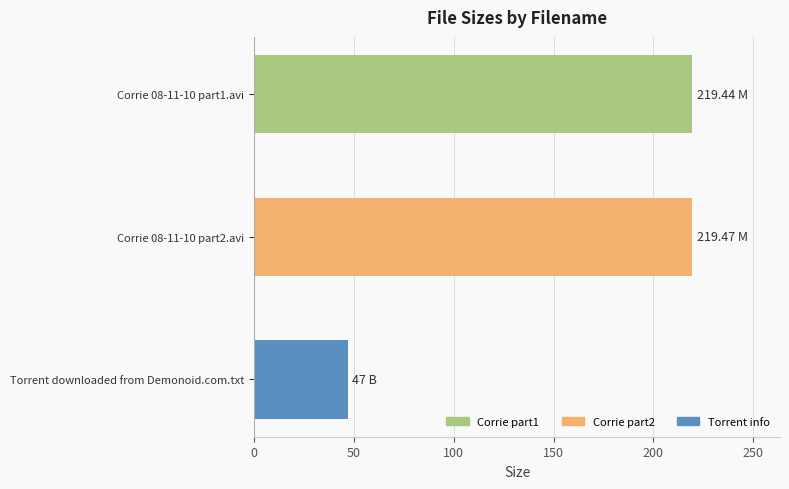

Are the bars grouped side by side (vs. stacked)?

No